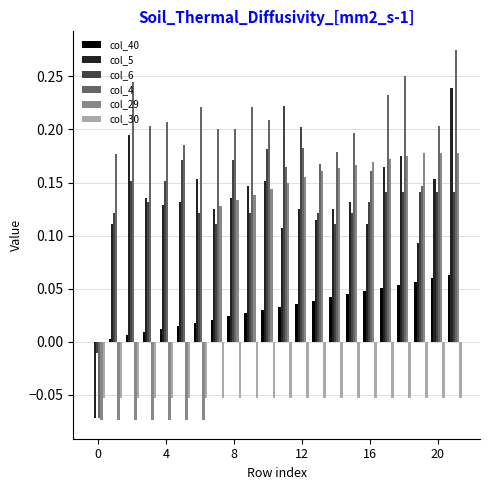

Are the bars grouped side by side (vs. stacked)?

Yes